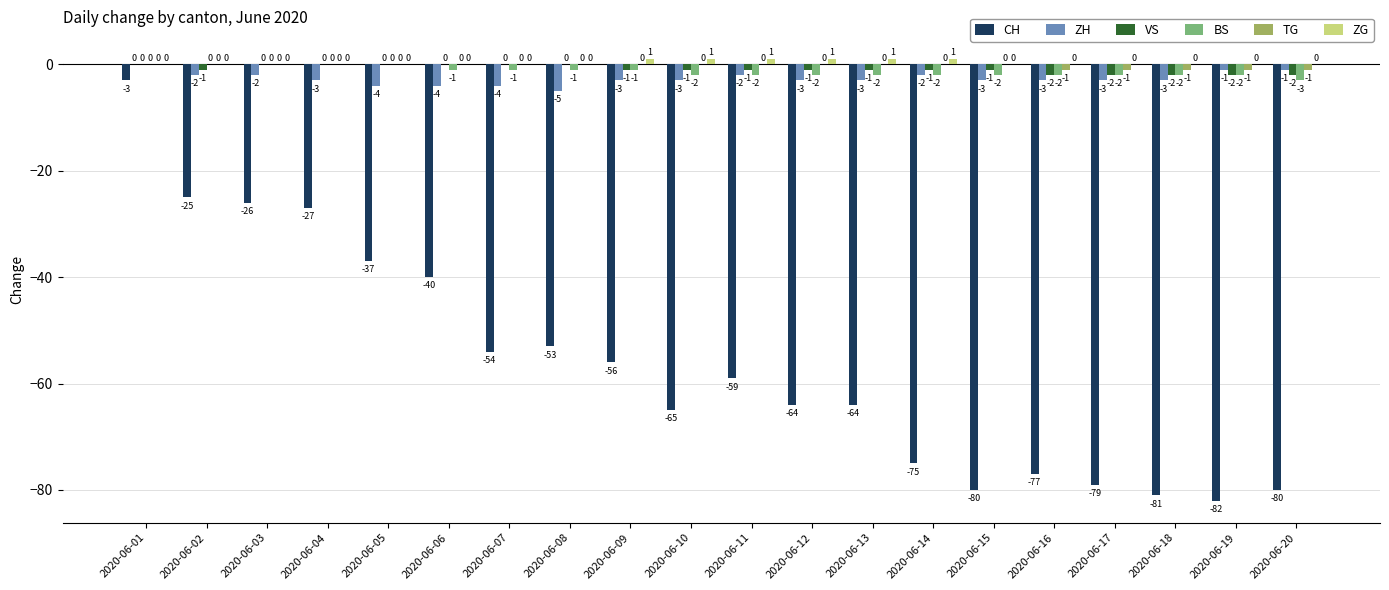

Are the bars grouped side by side (vs. stacked)?

Yes